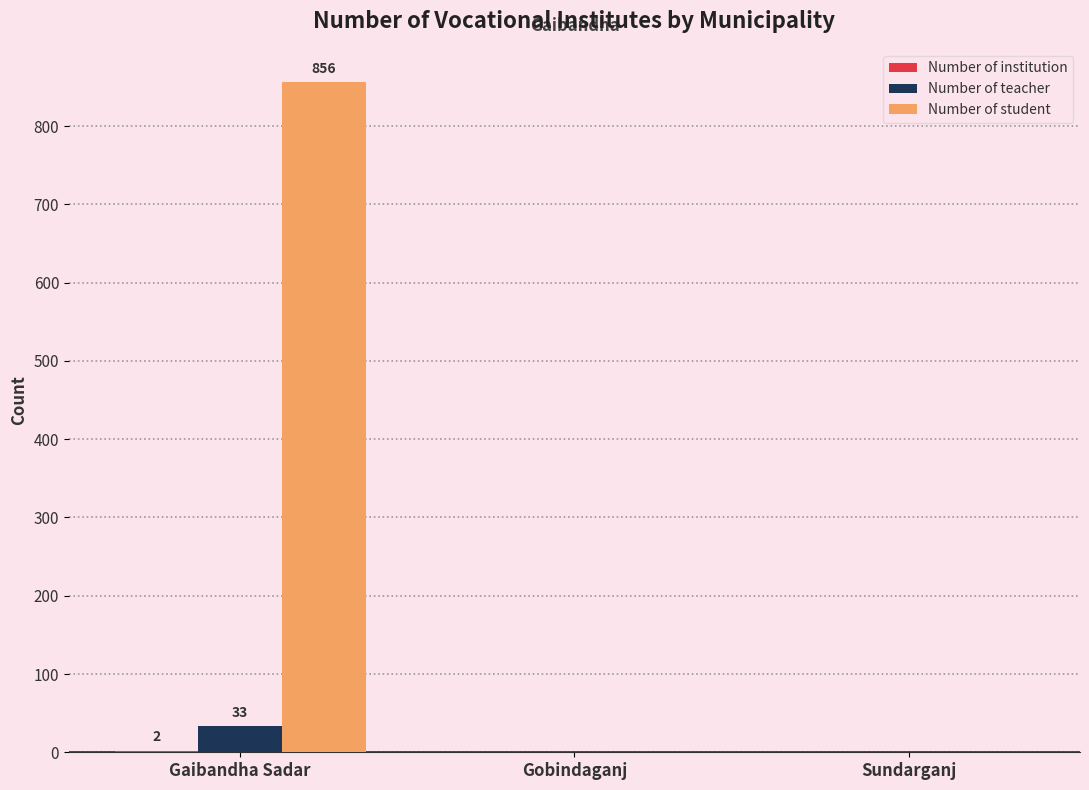

Is it true that Number of student equals 394 at Sundarganj?

False